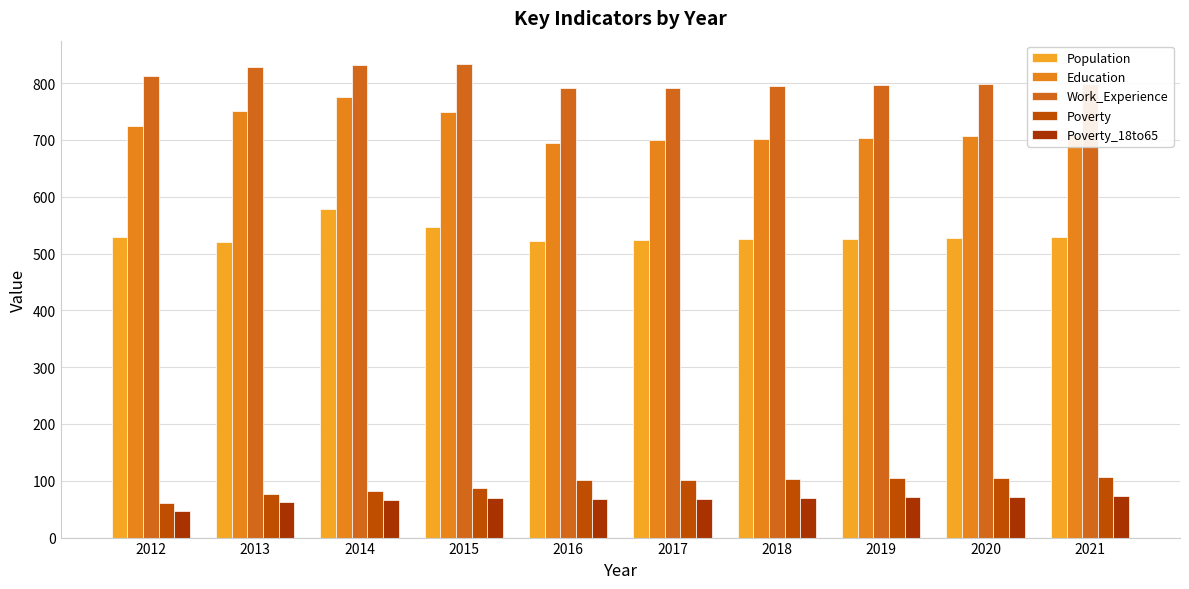

What is the total value across all series at 2020?

2209